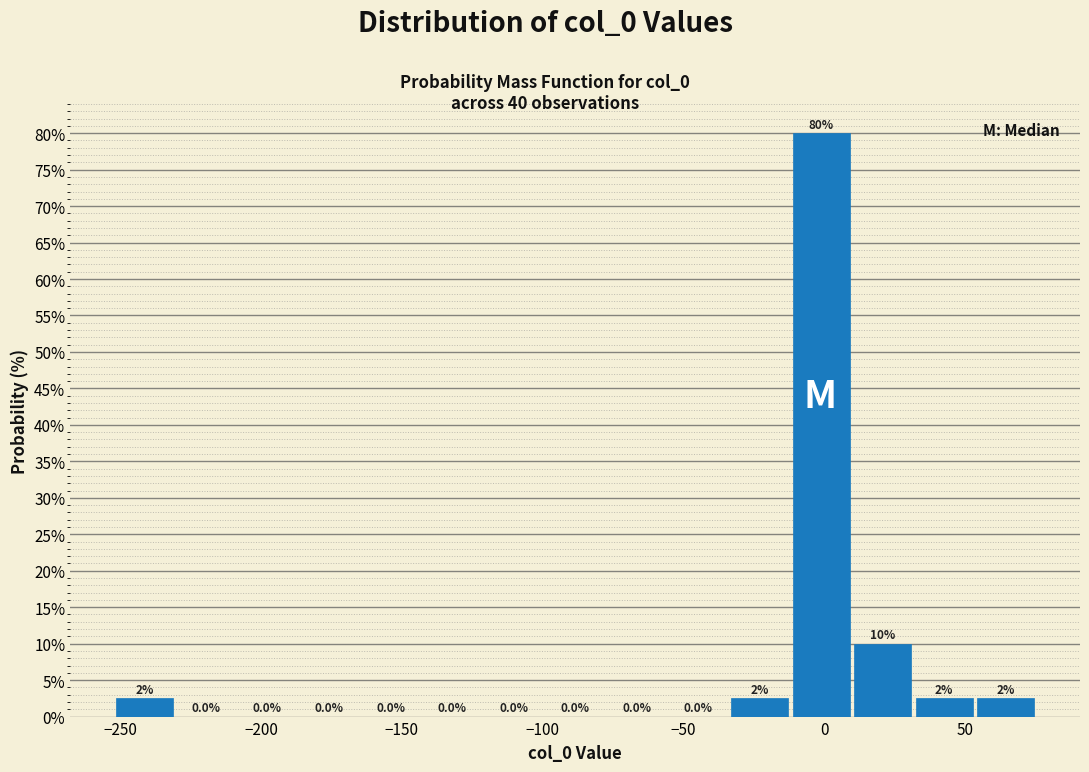

Which range on the x-axis has the tallest bar?

-10 to 10